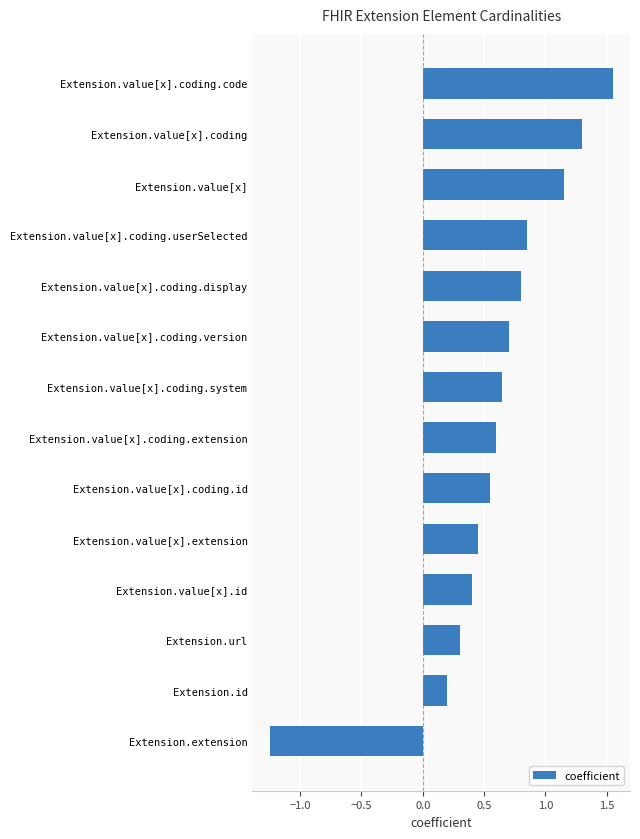

List the labels in order of value, largest first.

Extension.value[x].coding.code, Extension.value[x].coding, Extension.value[x], Extension.value[x].coding.userSelected, Extension.value[x].coding.display, Extension.value[x].coding.version, Extension.value[x].coding.system, Extension.value[x].coding.extension, Extension.value[x].coding.id, Extension.value[x].extension, Extension.value[x].id, Extension.url, Extension.id, Extension.extension